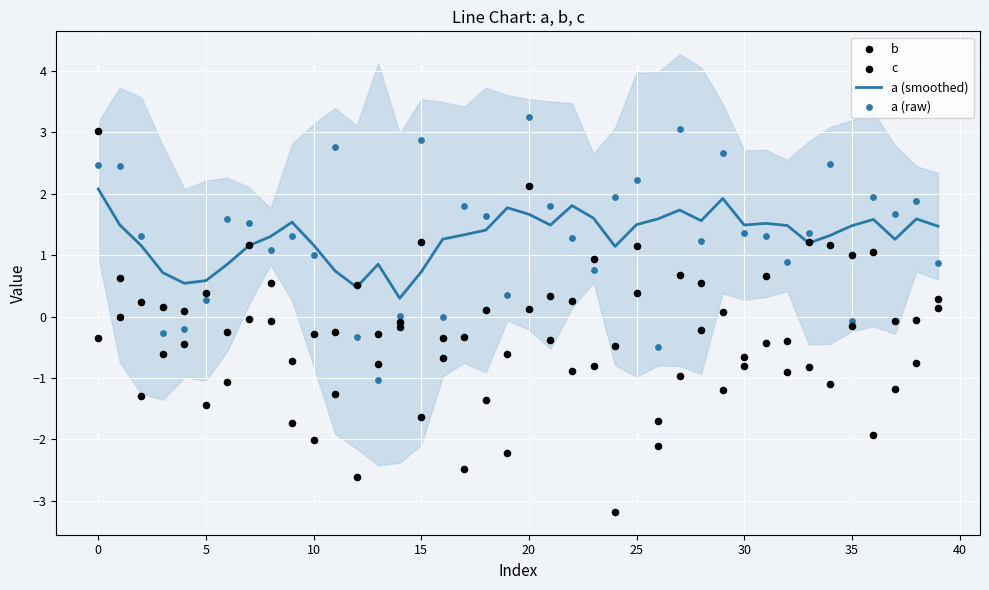

What is the lowest value of the a (smoothed) series?

0.3